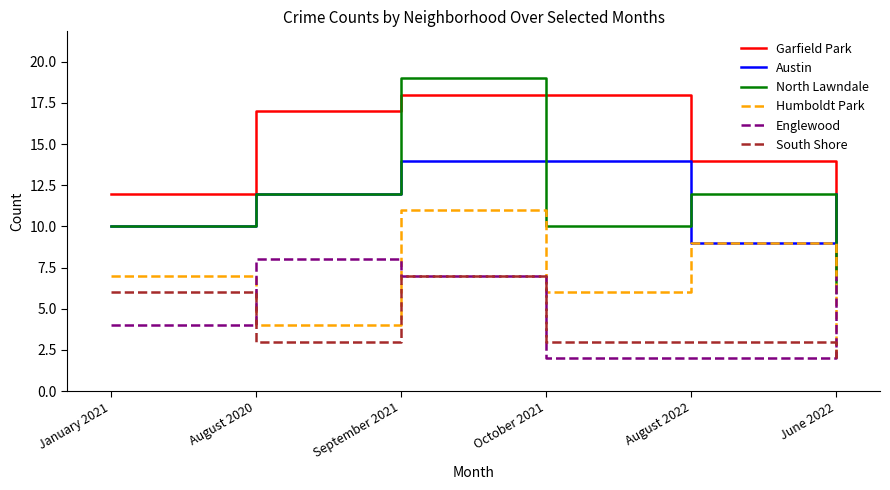

Between August 2020 and October 2021, which series saw the biggest shift?

Englewood